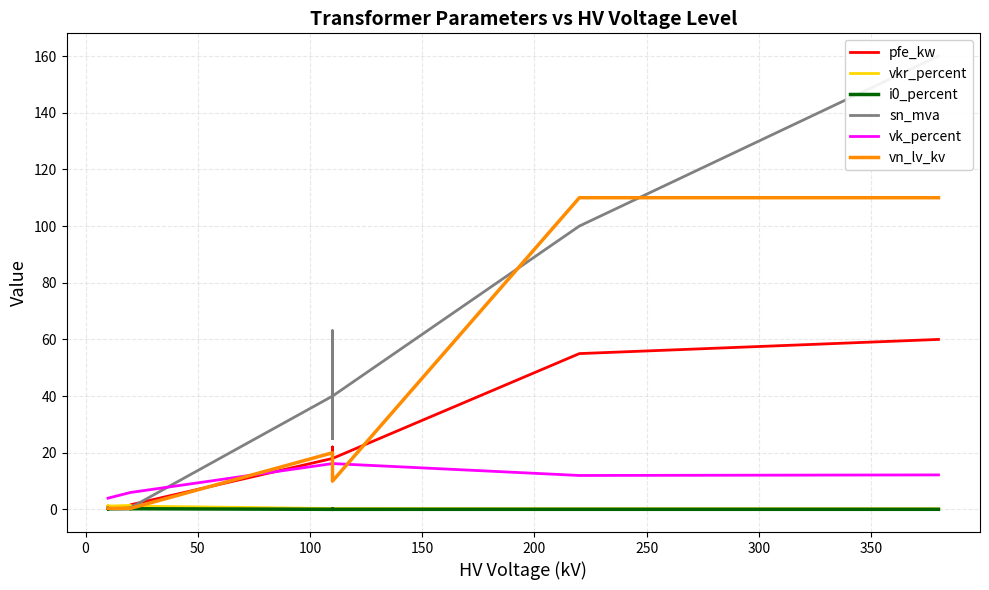

What is the label of the 12th point from the right?

50